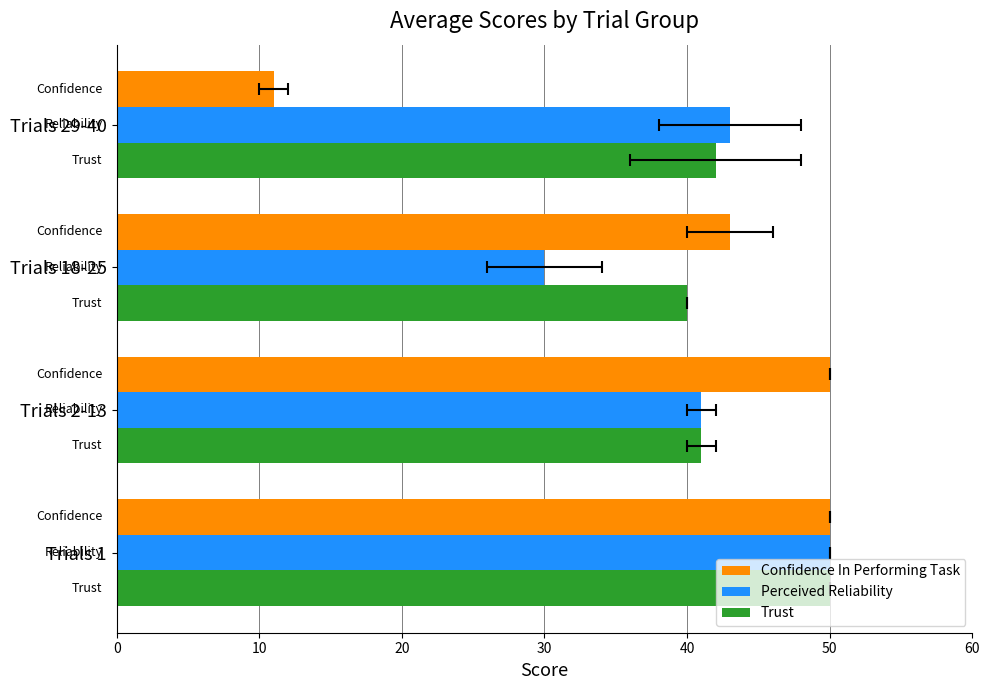

Rank the series at Trials 29-40 from highest to lowest value.

Perceived Reliability, Trust, Confidence In Performing Task